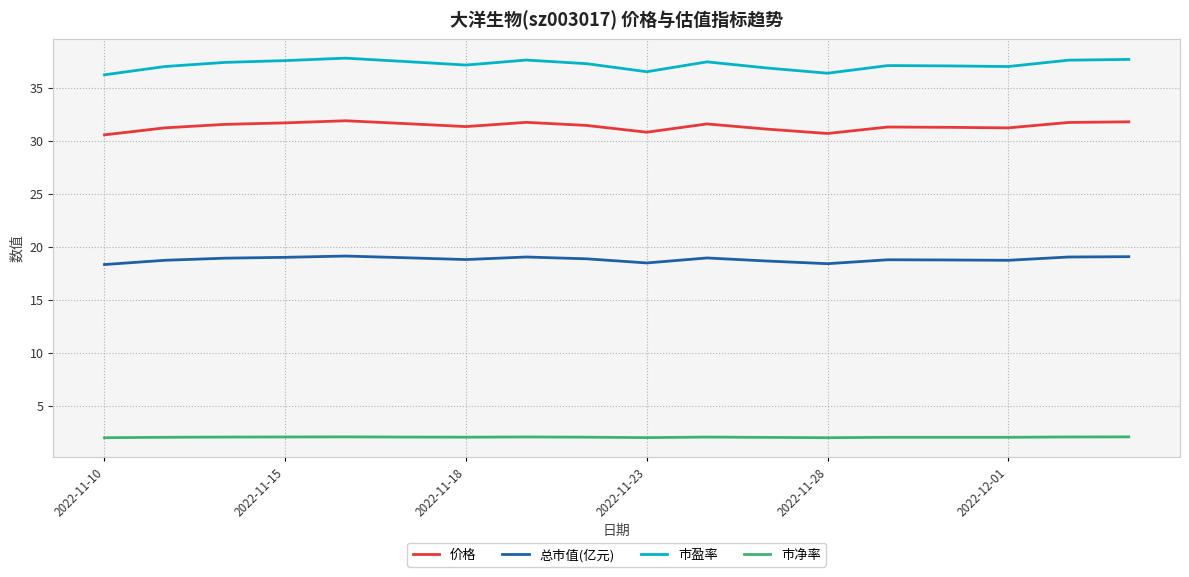

Rank the series by their average value, from highest to lowest.

市盈率, 价格, 总市值(亿元), 市净率